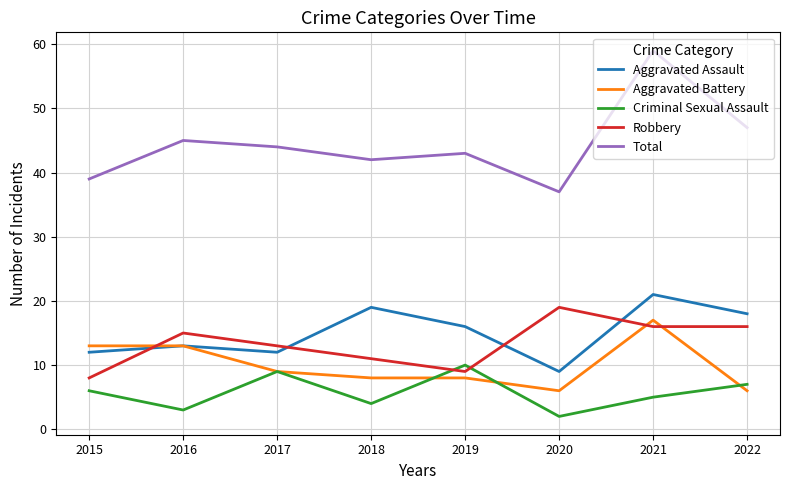

At which category does Aggravated Assault reach its first local valley?

2017